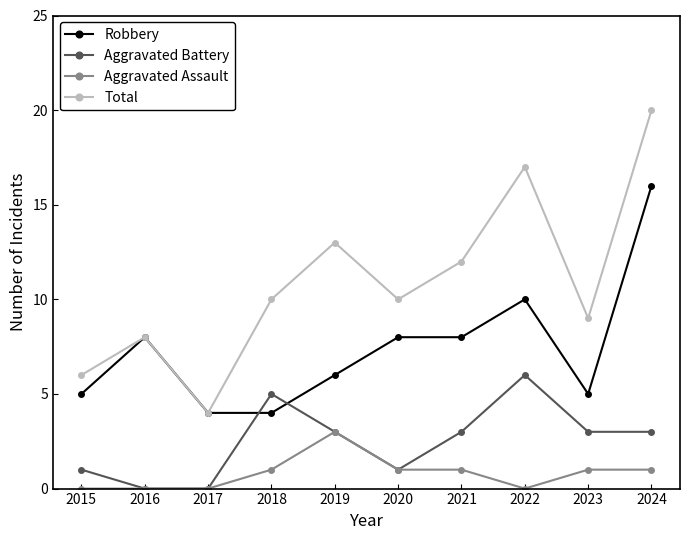

At which category does Aggravated Battery reach its first local peak?

2018